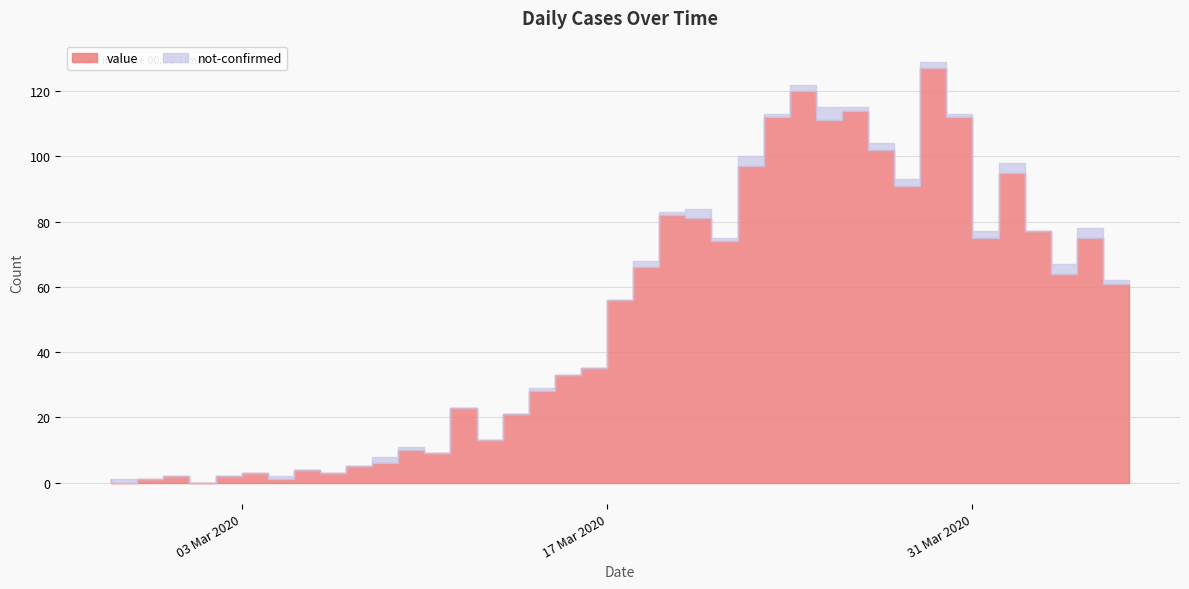

Which series changed the most between 2020-03-03 and 2020-03-26?

value